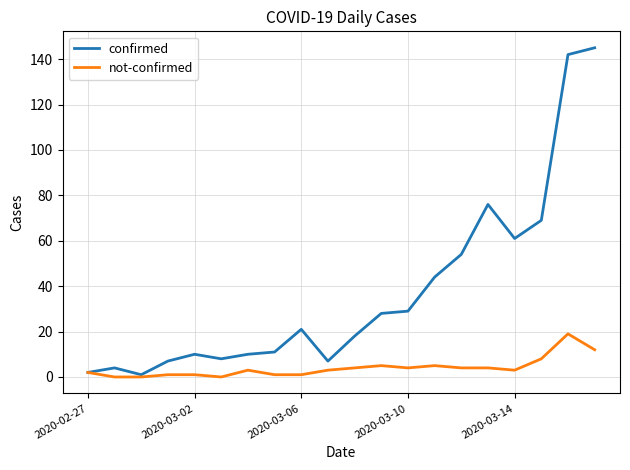

Does the chart display data point markers on the line(s)?

No